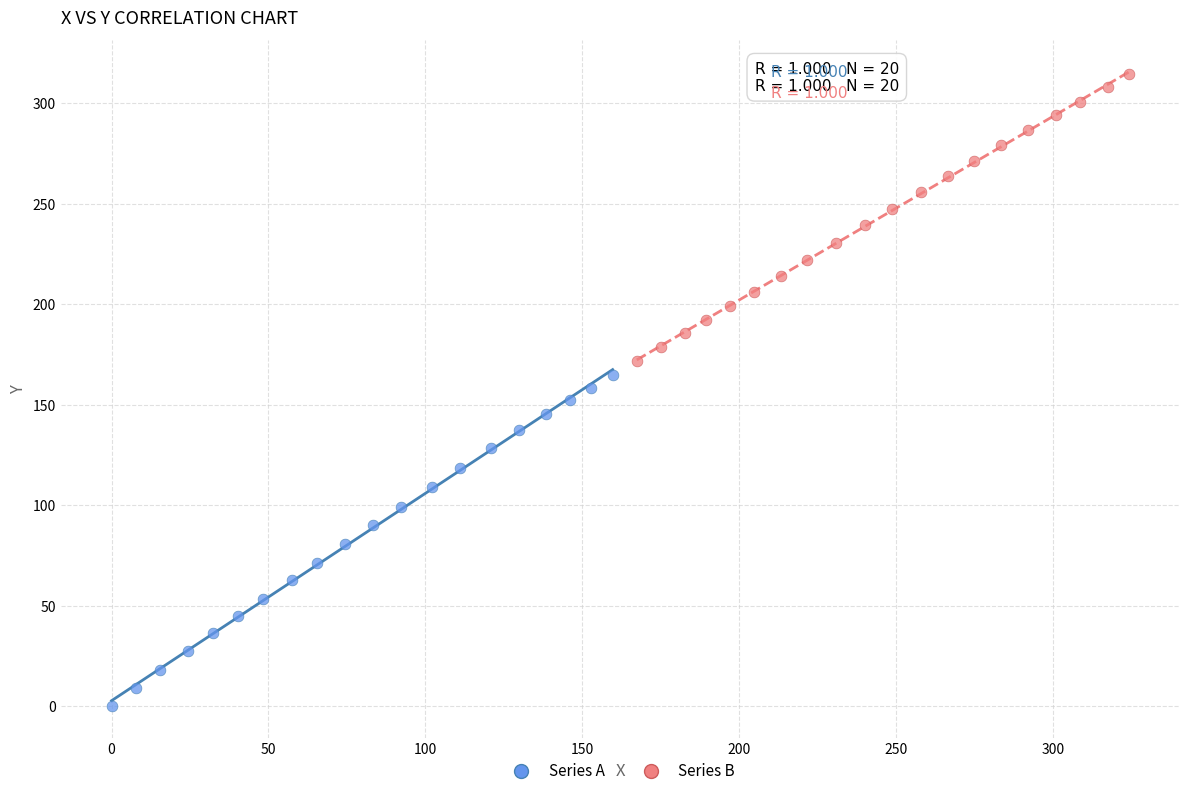

Which series has the widest spread of Y values?

Series A